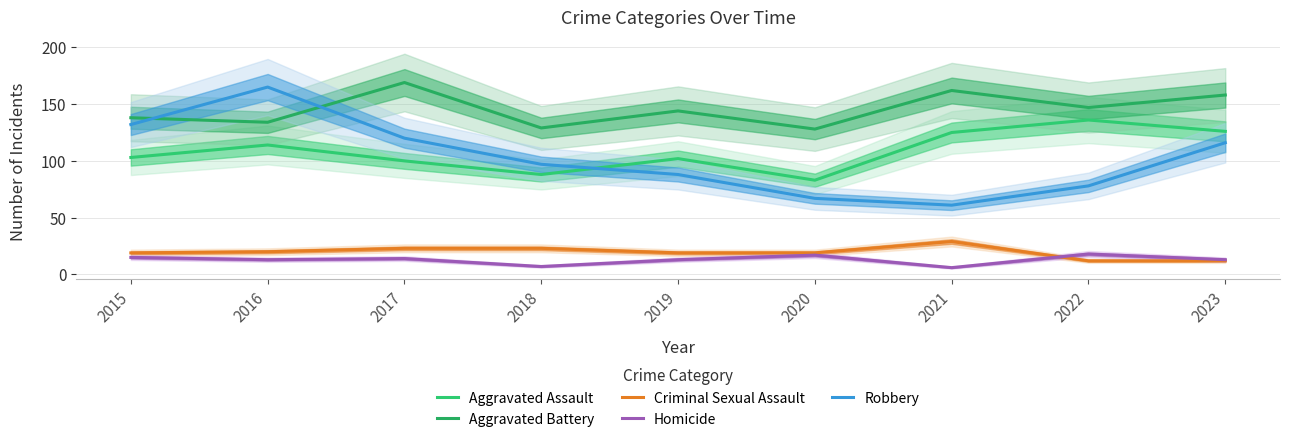

Which series changed the most between 2018 and 2023?

Aggravated Assault